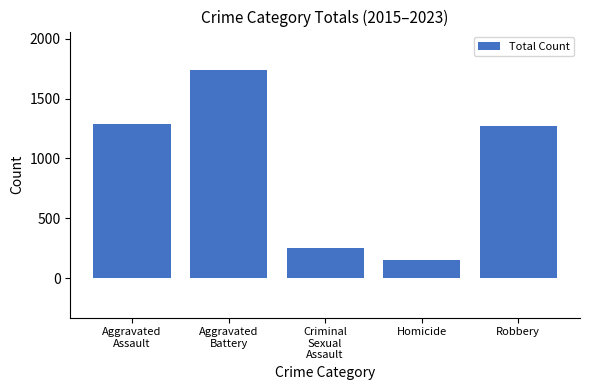

Where does the data first go above 1274?

Aggravated
Assault